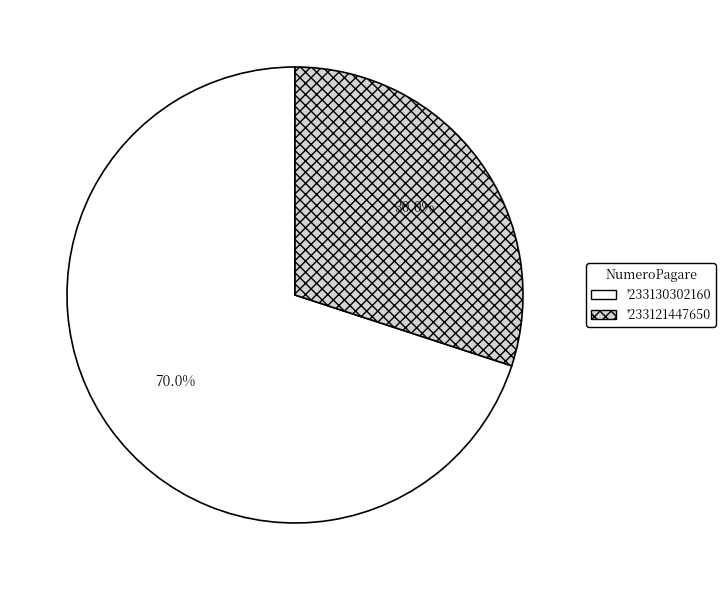

What portion of the pie excludes '233121447650?

70.0%